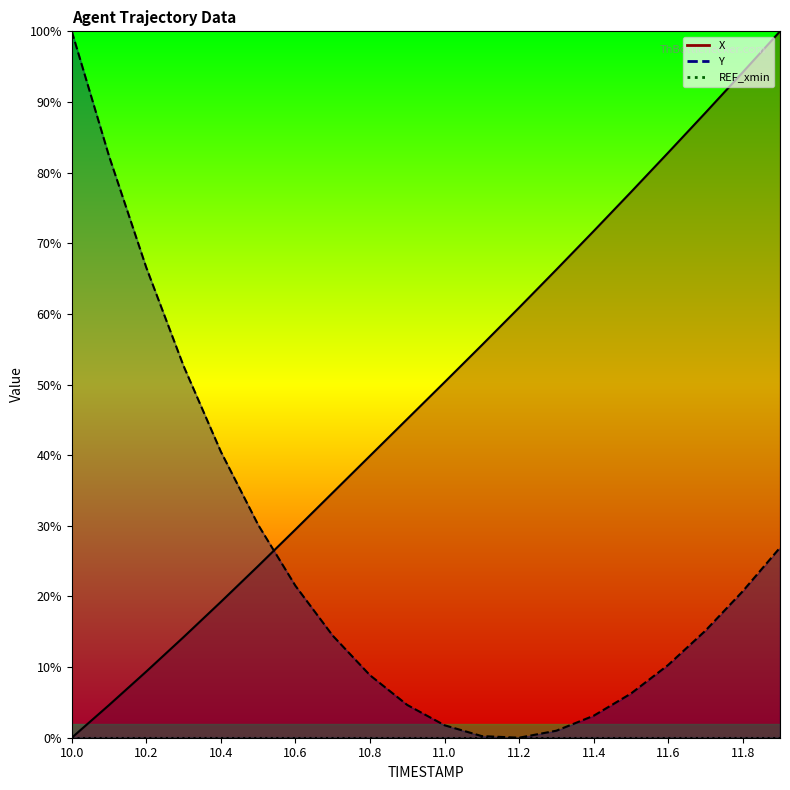

How many lines are shown in the chart?

2